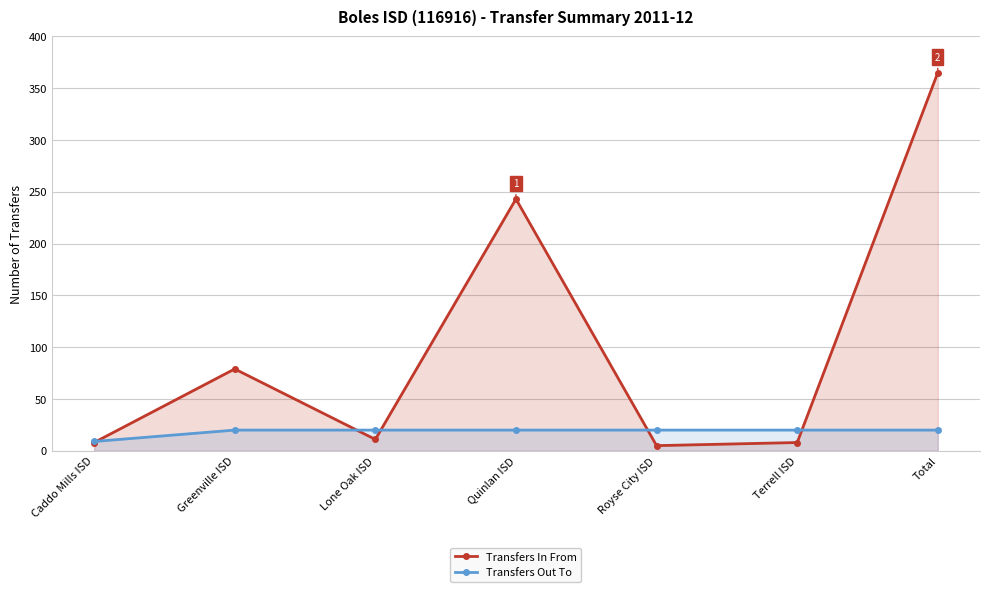

What position from the right is Terrell ISD?

2